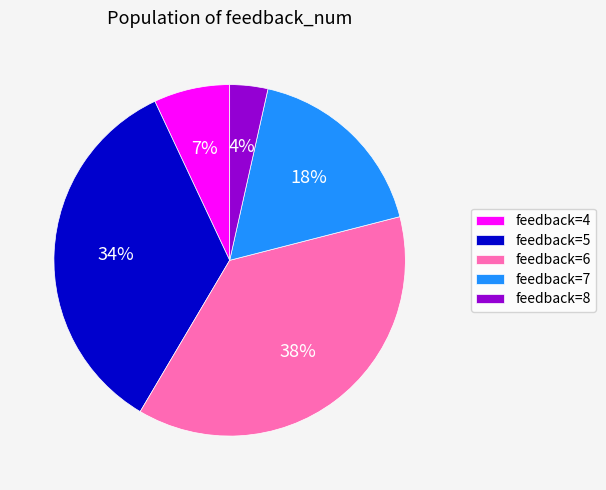

Is the sum of feedback=4 and feedback=6 greater than half?

No